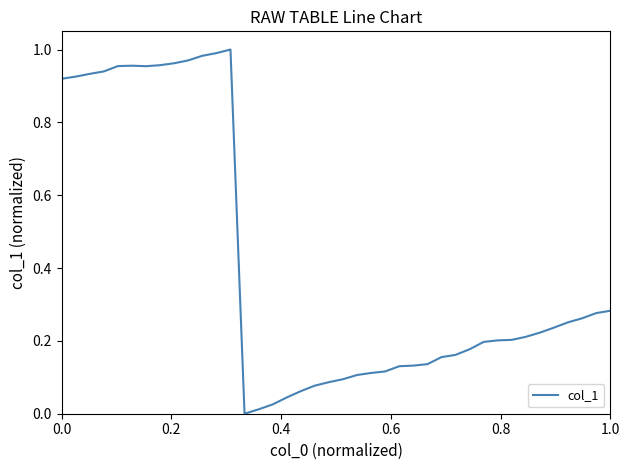

Reading left to right, what are all the values shown in this chart?

0.9	0.9	0.9	0.9	1.0	1.0	1.0	1.0	1.0	1.0	1.0	1.0	1.0	0.0	0.0	0.0	0.0	0.1	0.1	0.1	0.1	0.1	0.1	0.1	0.1	0.1	0.1	0.2	0.2	0.2	0.2	0.2	0.2	0.2	0.2	0.2	0.3	0.3	0.3	0.3